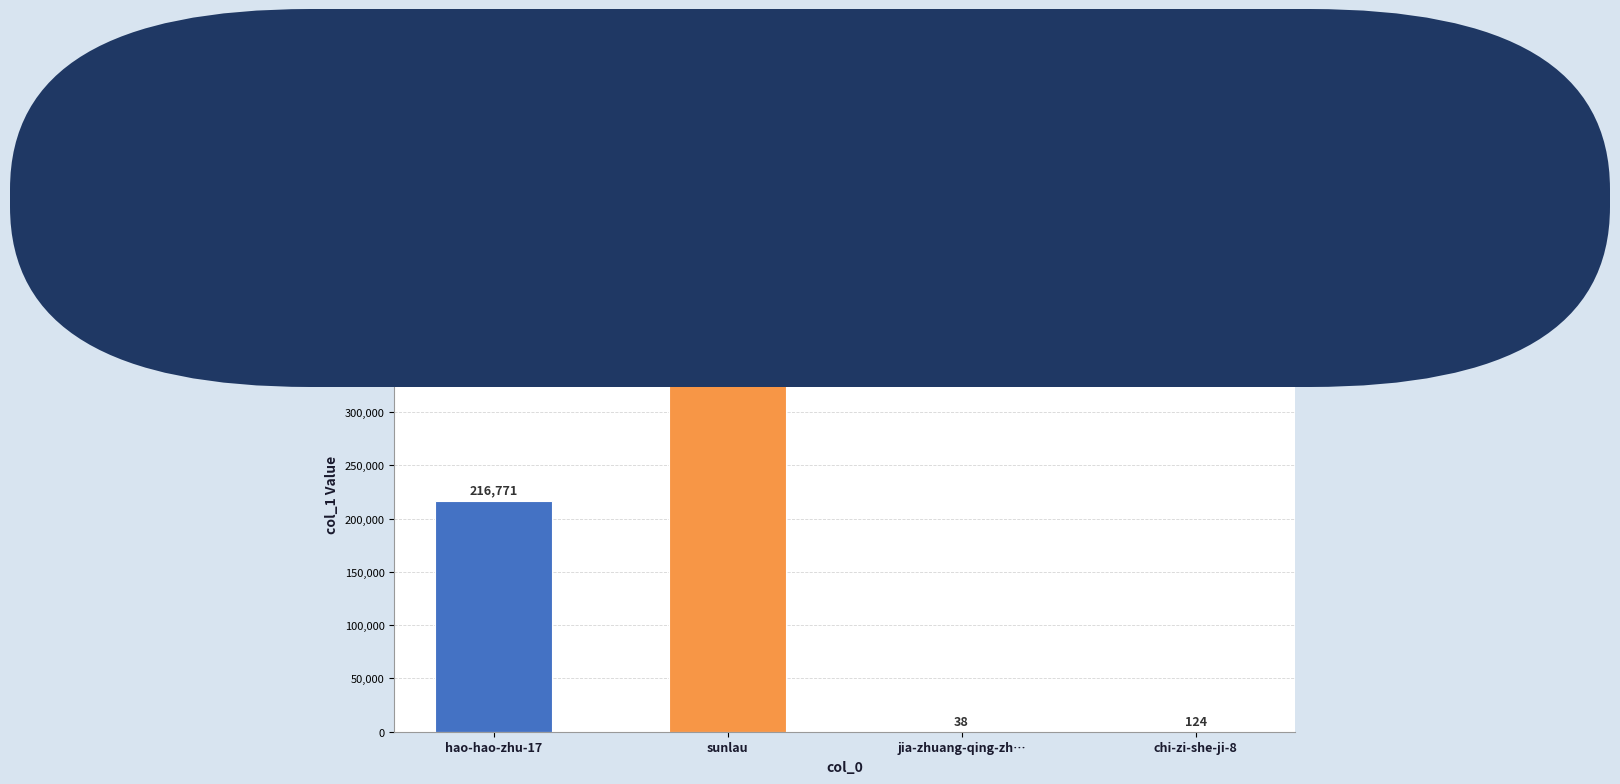

The chart shows a value of 124 at chi-zi-she-ji-8. True or false?

True